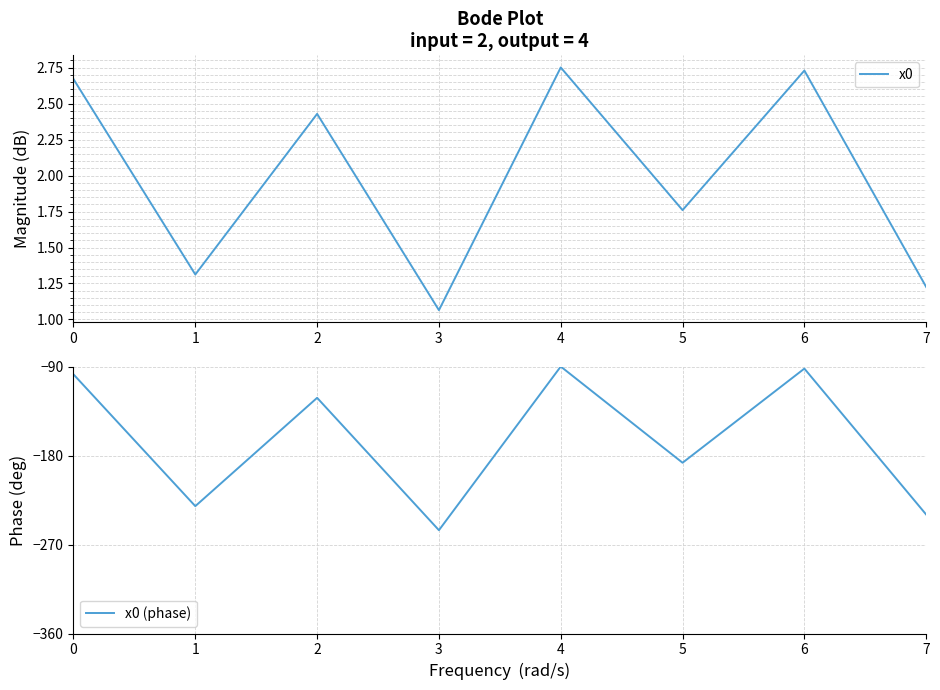

The x0 series shows 2.0 at 1. True or false?

False